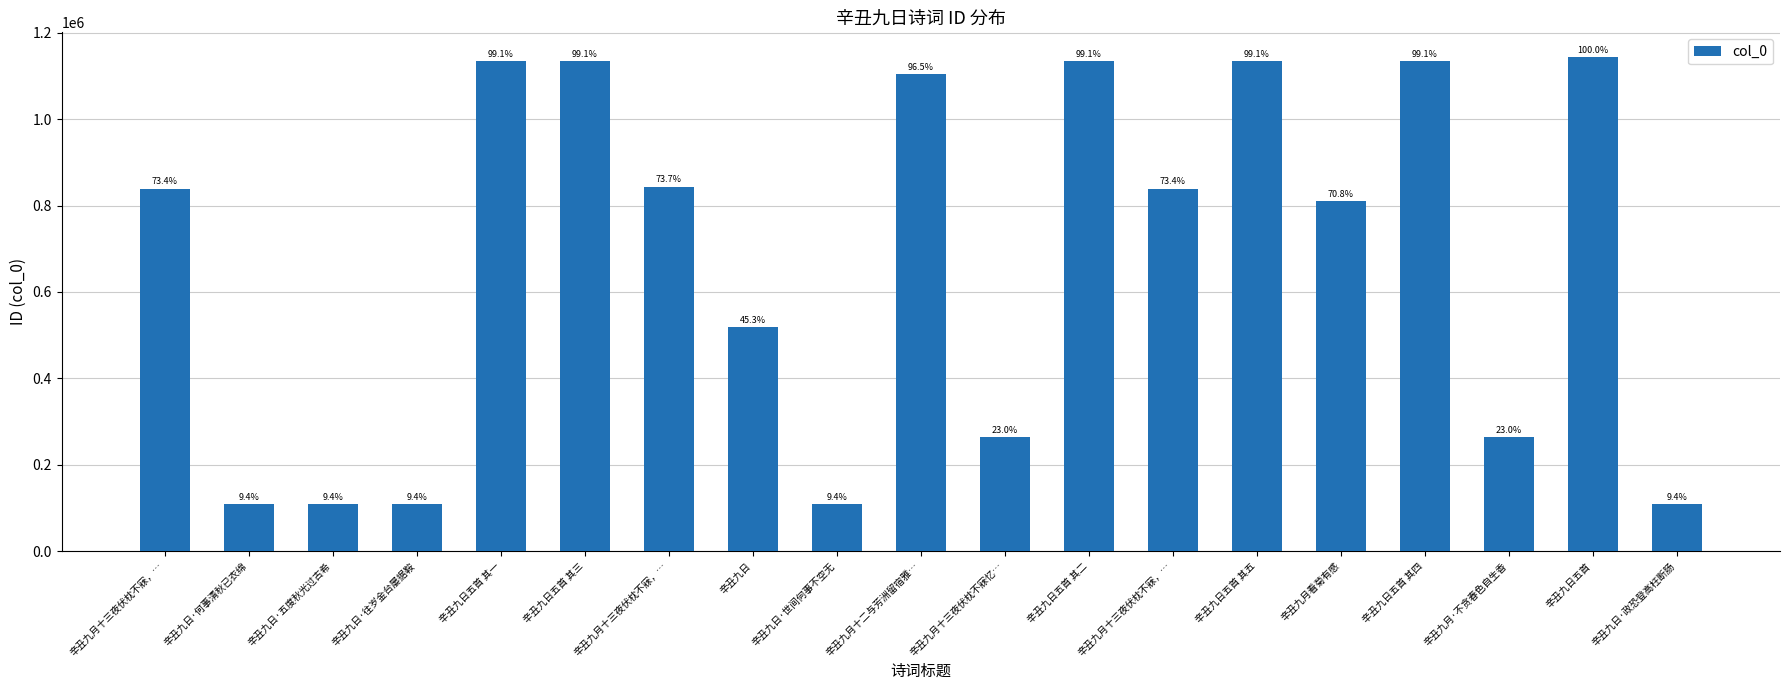

What is the difference between the values at 辛丑九月十二与芳洲留宿雅… and 辛丑九月十三夜伏枕不寐，…?

264475